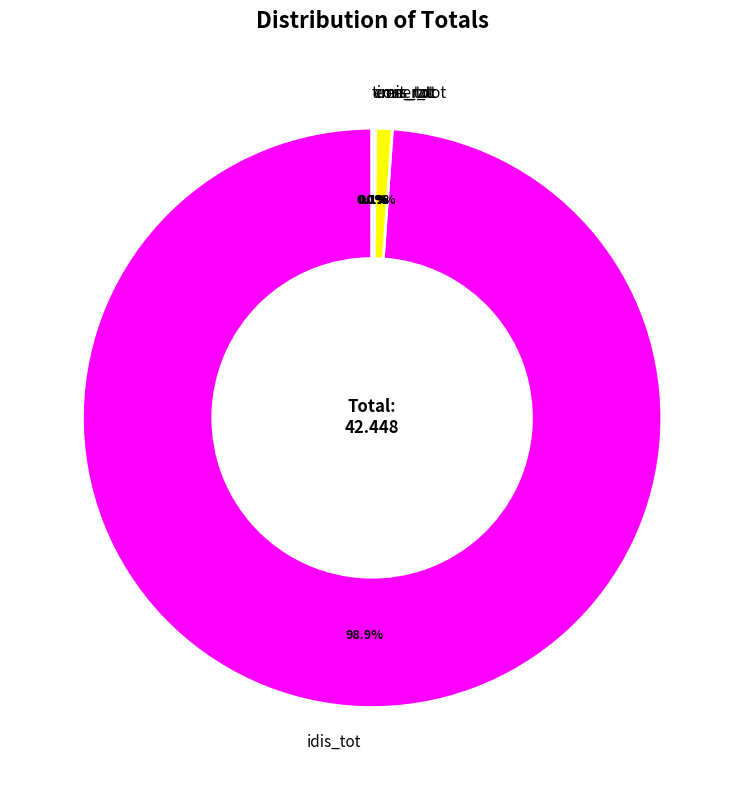

What is the majority slice?

idis_tot